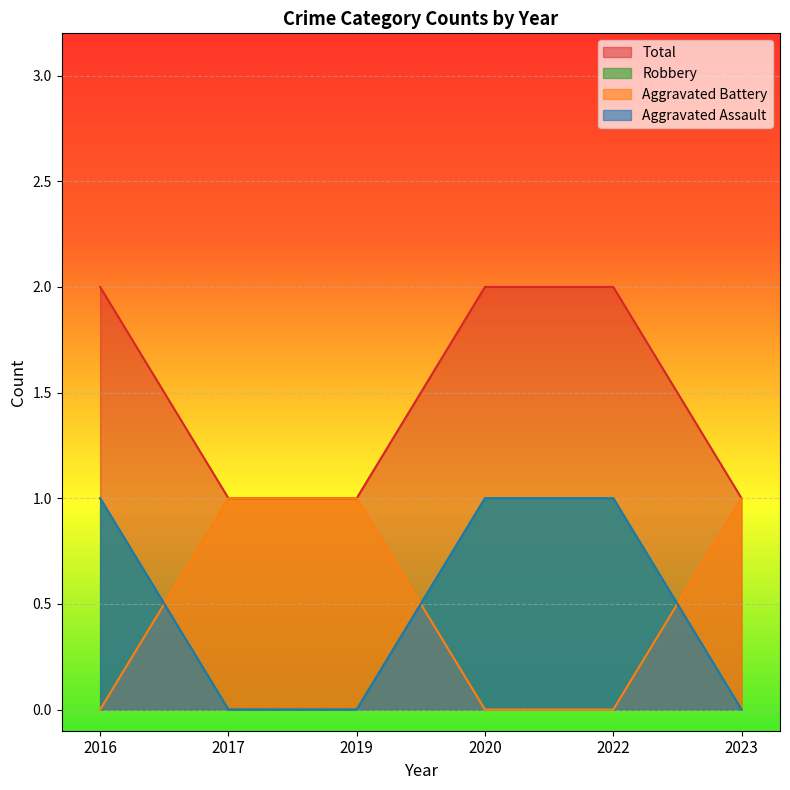

How many positive values does the Aggravated Battery series have?

3